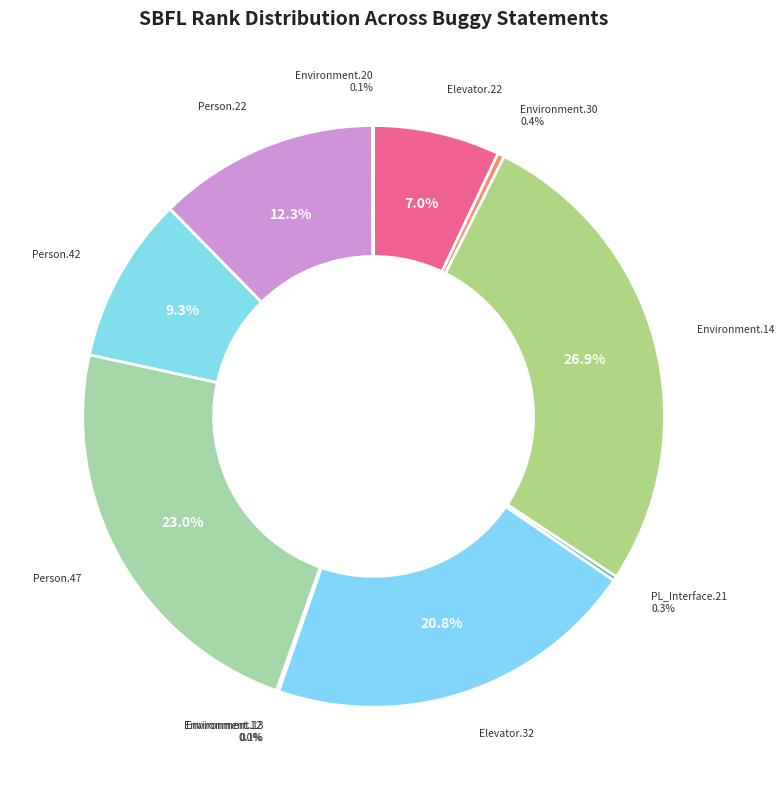

How many segments does this pie chart have?

11